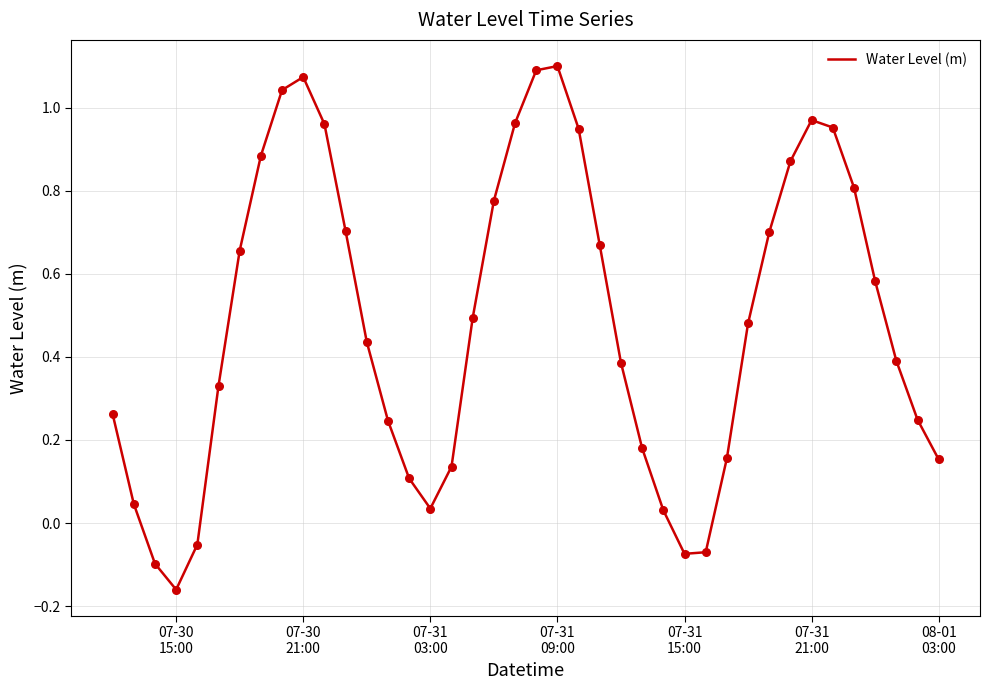

What is the difference between the maximum and minimum values?

1.3